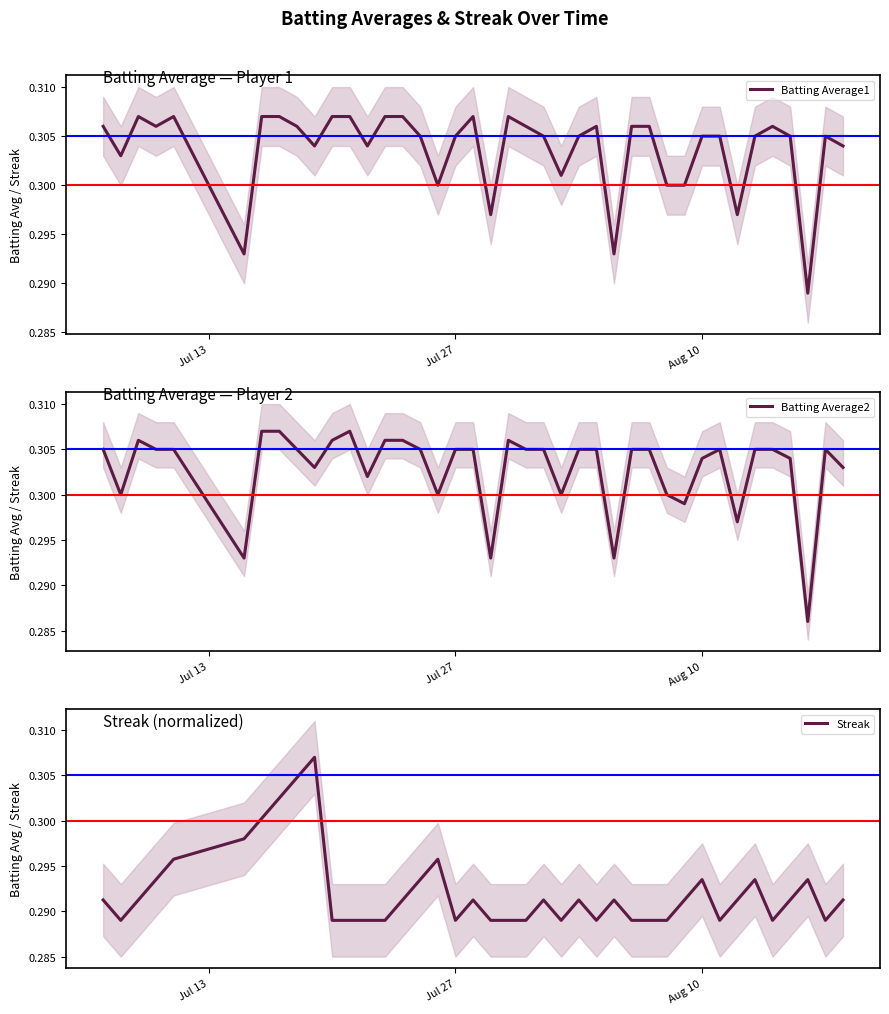

Which series has the largest total across all categories?

Batting Average1